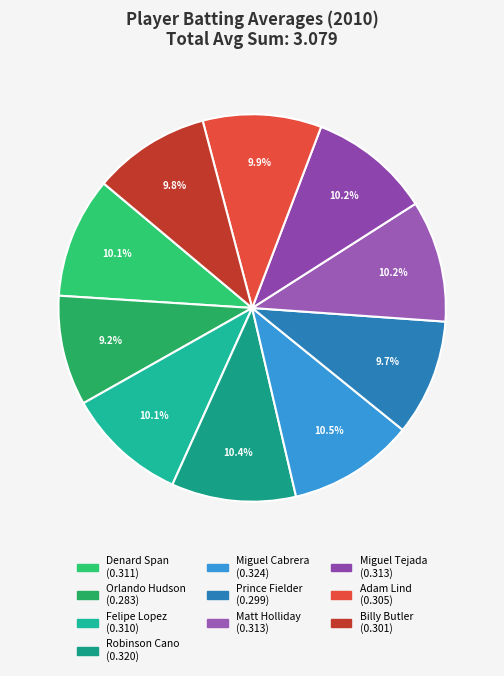

Is there any slice that represents more than half of the pie?

No